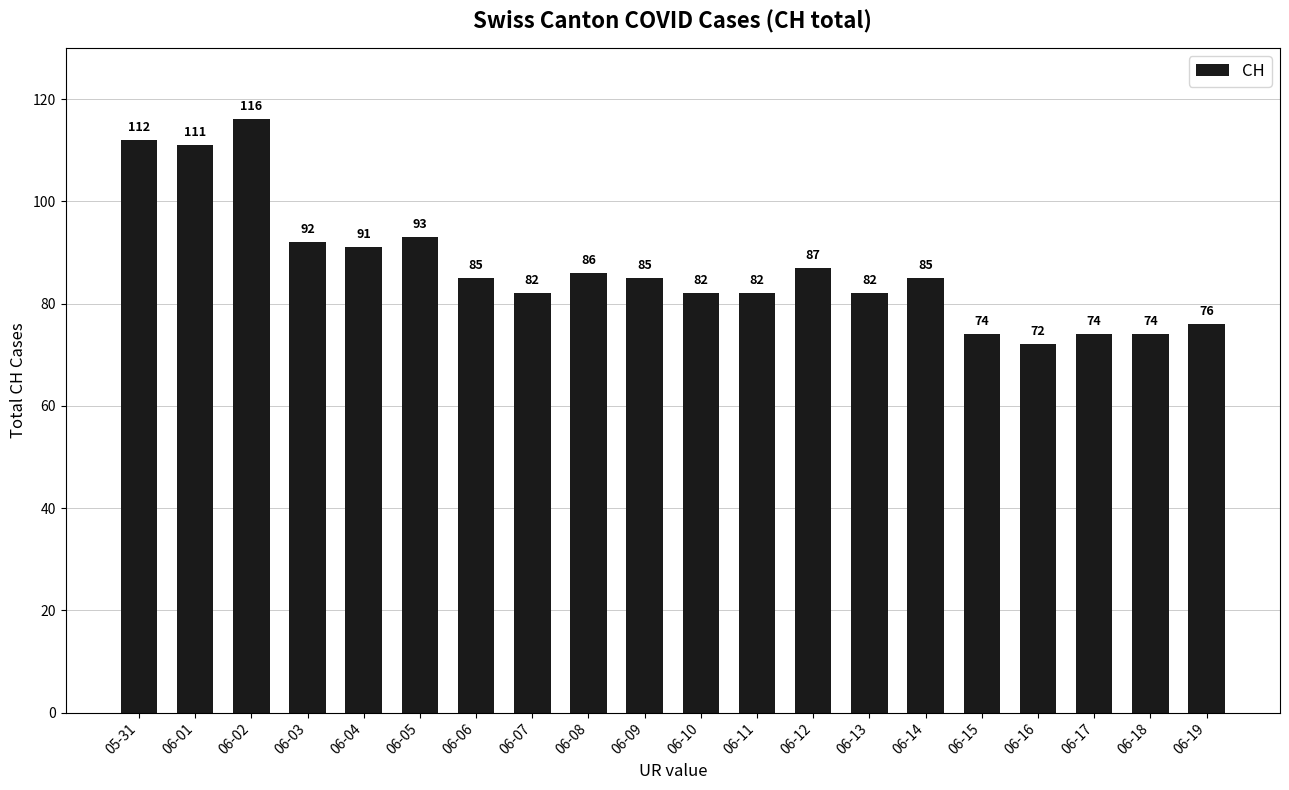

What is the difference between the maximum and minimum values?

44